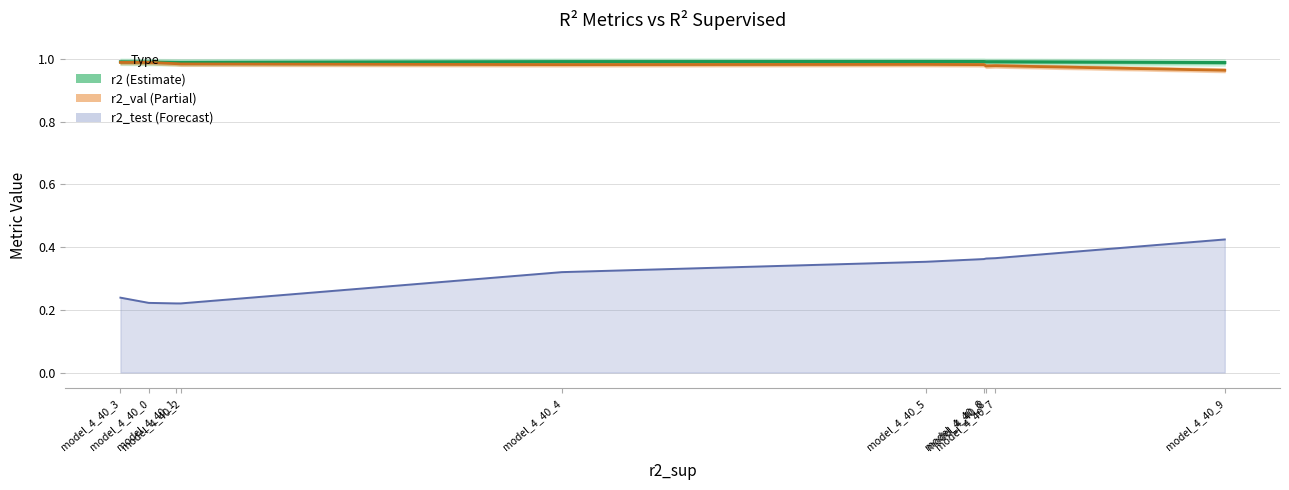

The r2_val series shows 0.3 at model_4_40_8. True or false?

False